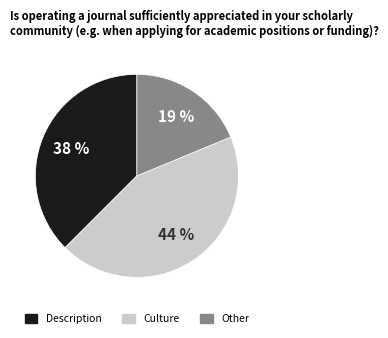

To the nearest percent, what is the difference between the largest and smallest slice percentages?

25%